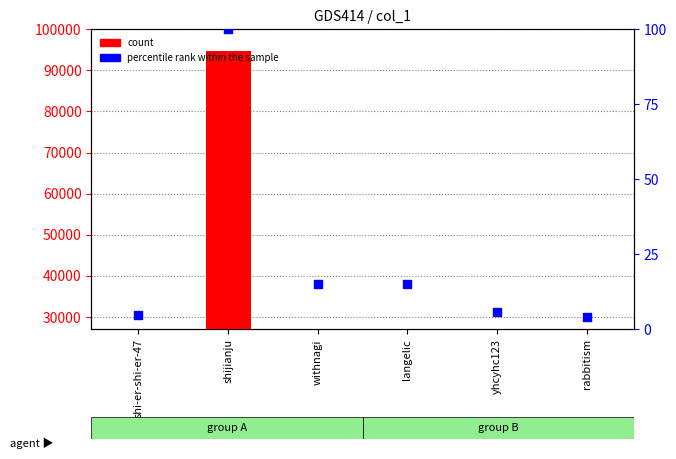

What is the total value across all series at rabbitism?

4032.2